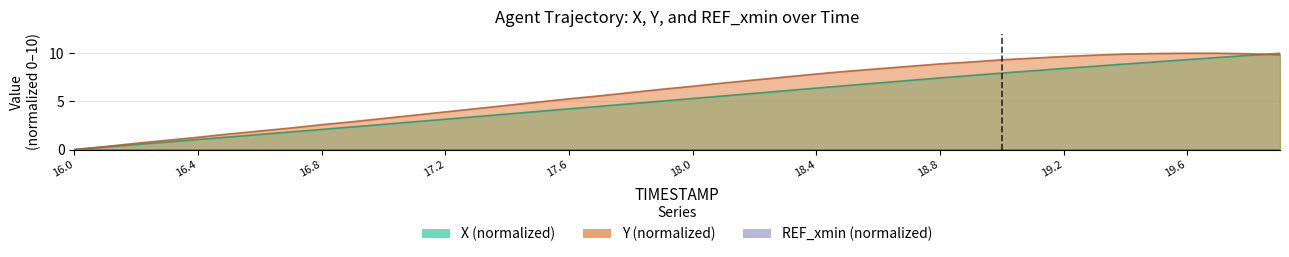

Where do X and Y first cross each other?

19.8 and 19.9